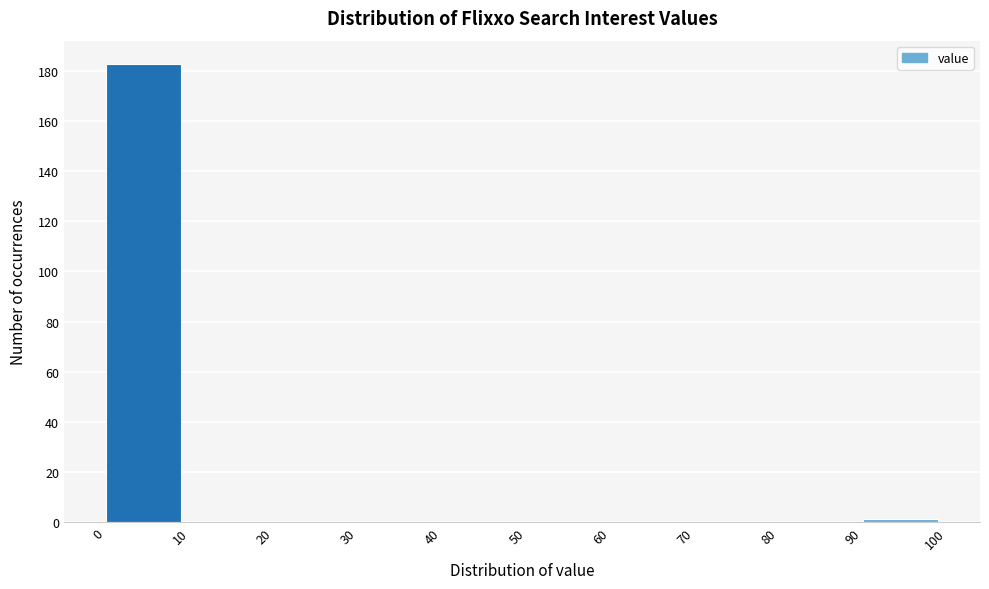

Which range on the x-axis has the tallest bar?

0 to 10